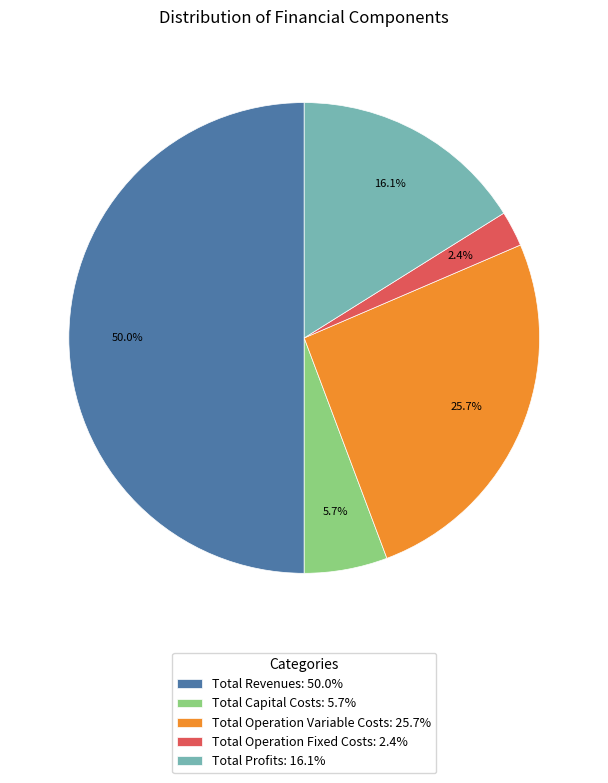

What is the smallest slice in the pie chart?

Total Operation Fixed Costs